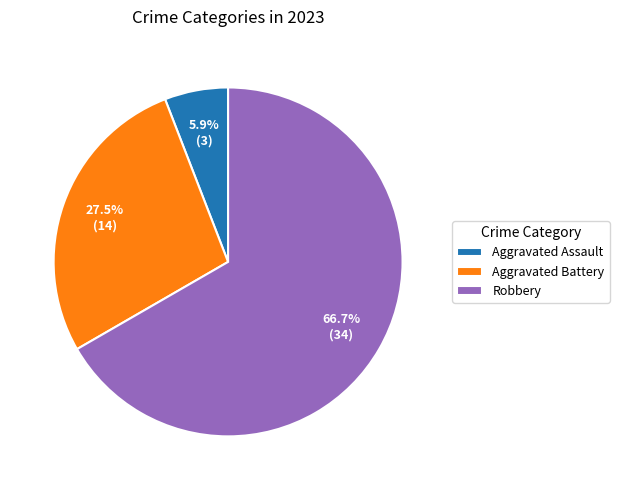

How many slices are in this pie chart?

3